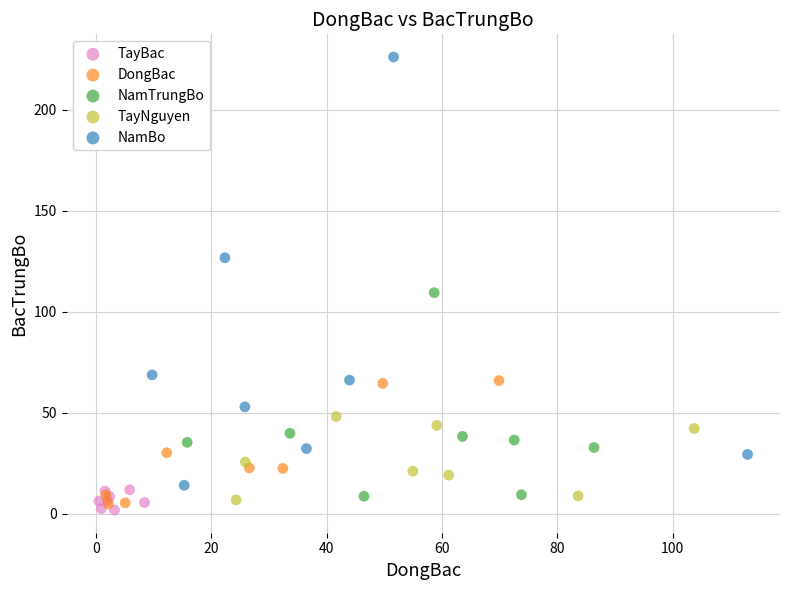

Which series contains the highest Y value?

NamBo